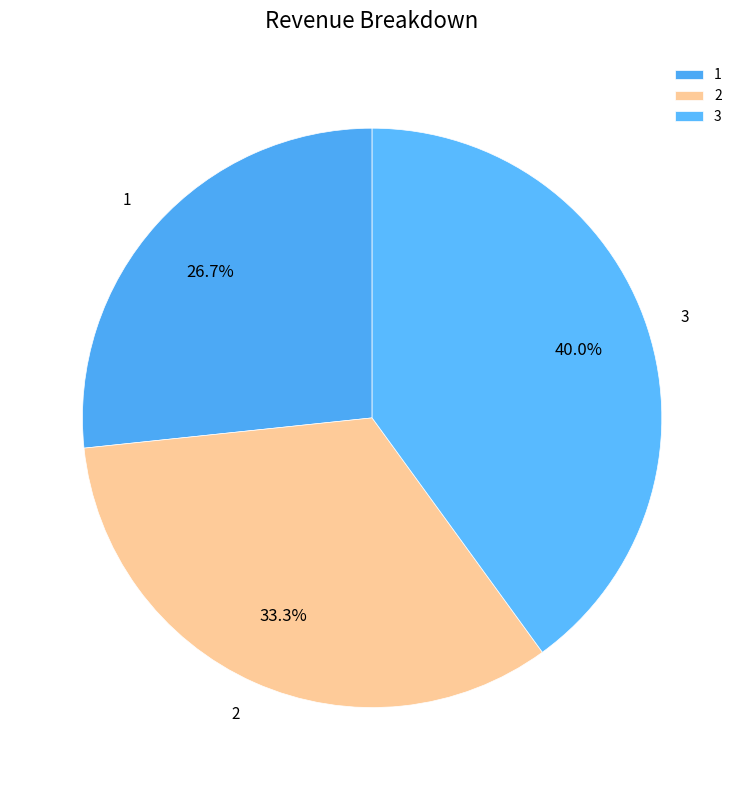

Which has a higher value, 3 or 2?

3